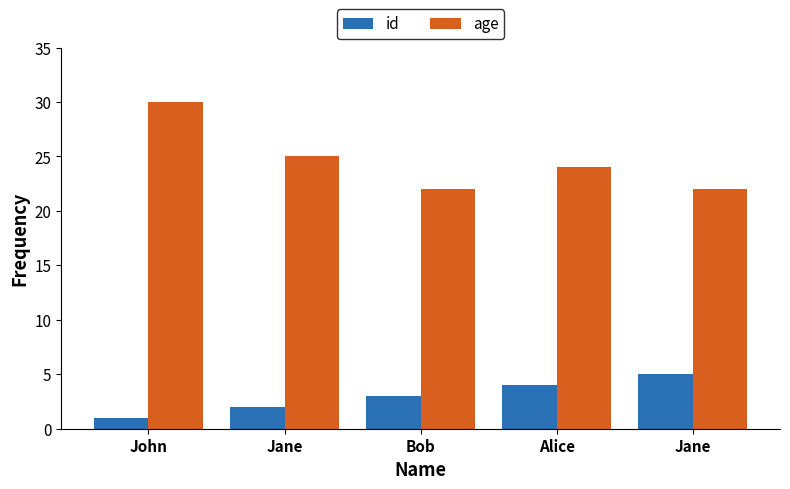

List the labels in order of age value, largest first.

John, Jane, Alice, Bob, Jane